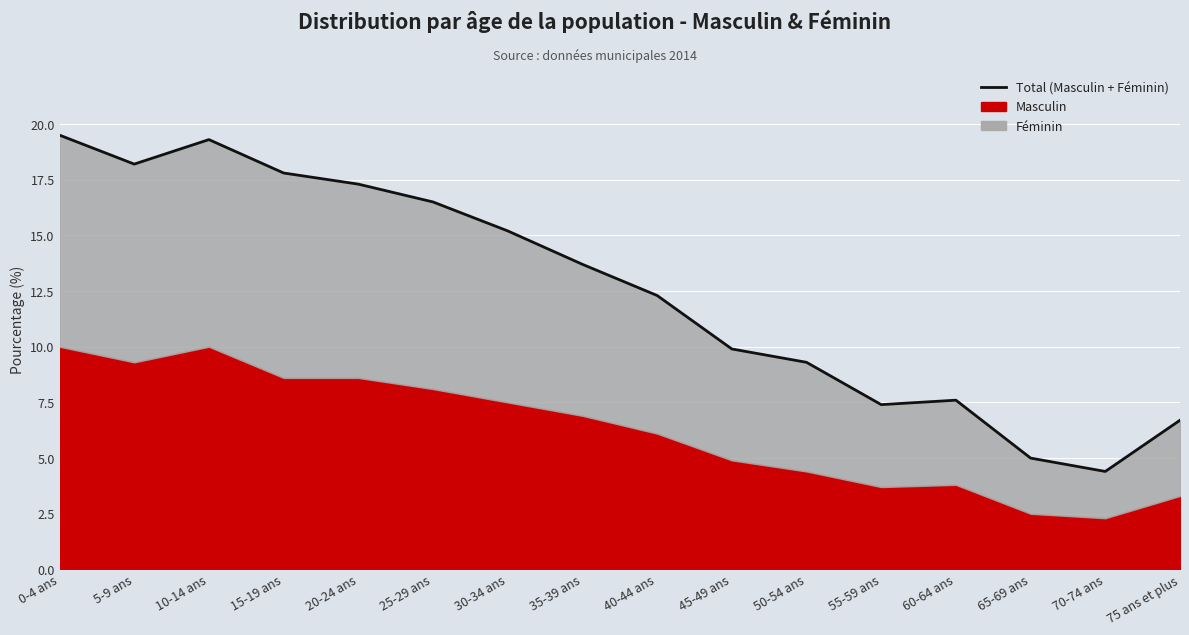

What is the difference between the values at 0-4 ans and 45-49 ans?

9.6